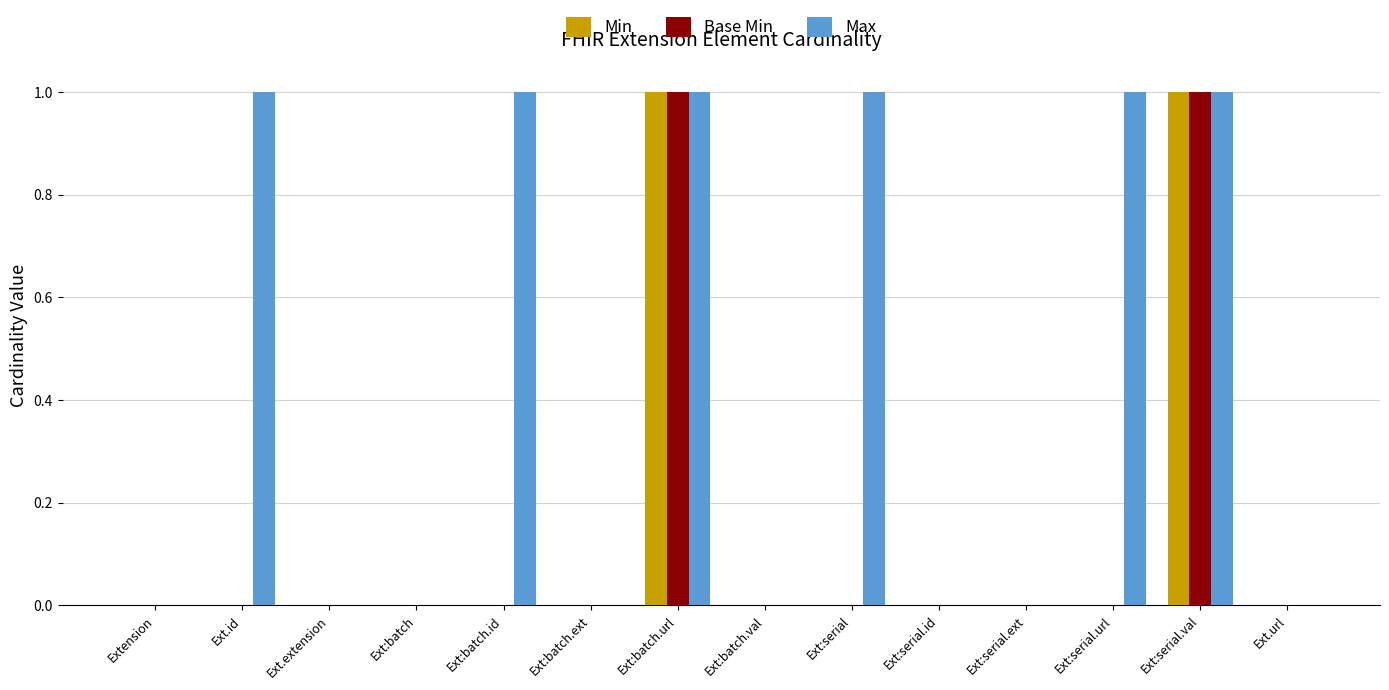

The Max series shows 1 at Ext:serial.url. True or false?

True